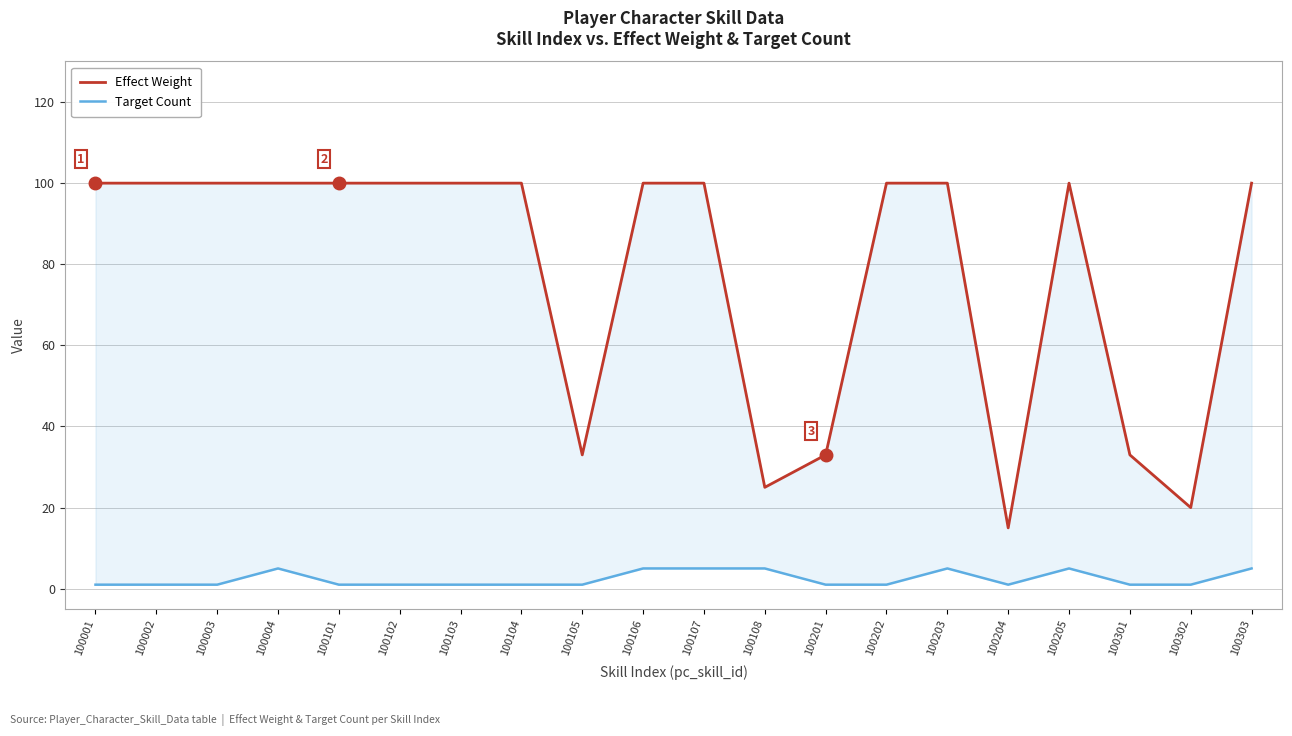

True or false: Target Count and Effect Weight intersect in this chart.

False